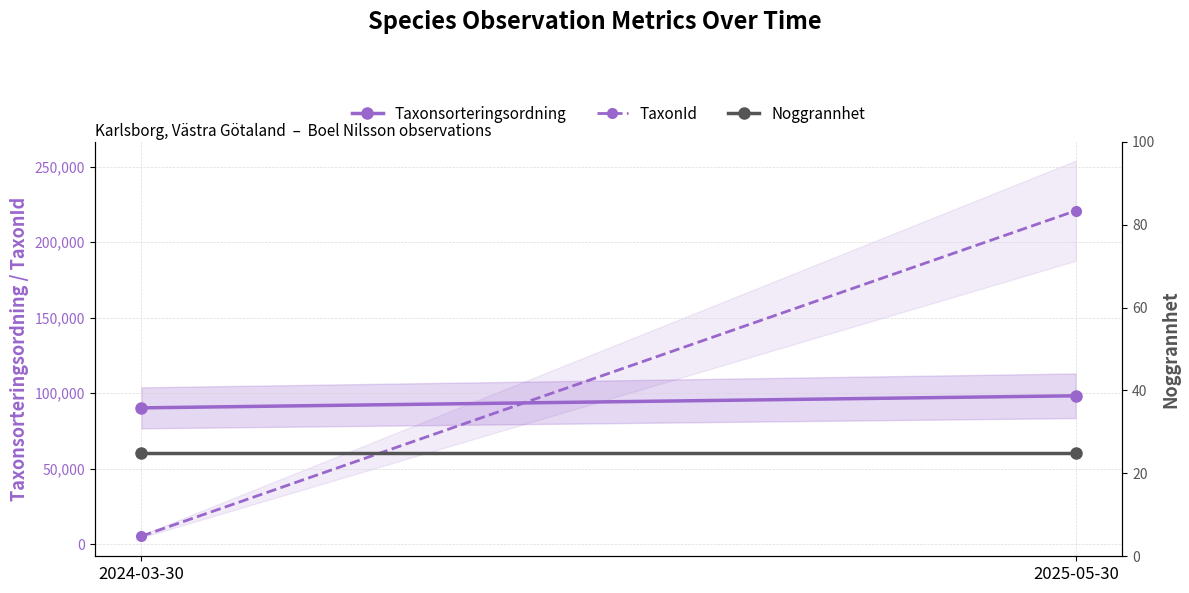

Reading left to right, what are all the values shown in this chart?

Taxonsorteringsordning: 2024-03-30=90352	2025-05-30=98343
TaxonId: 2024-03-30=5442	2025-05-30=220787
Noggrannhet: 2024-03-30=25	2025-05-30=25